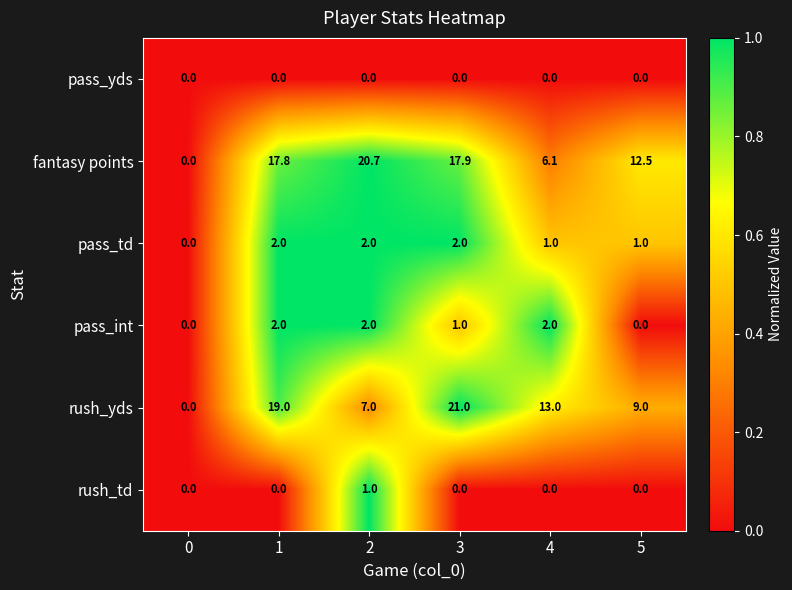

What is the sum of all rush_yds values?

69.0